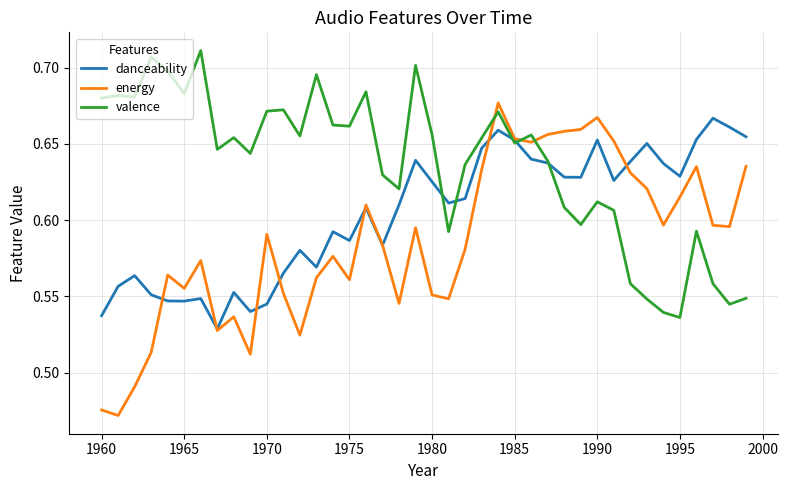

Which series has the widest spread of values?

energy